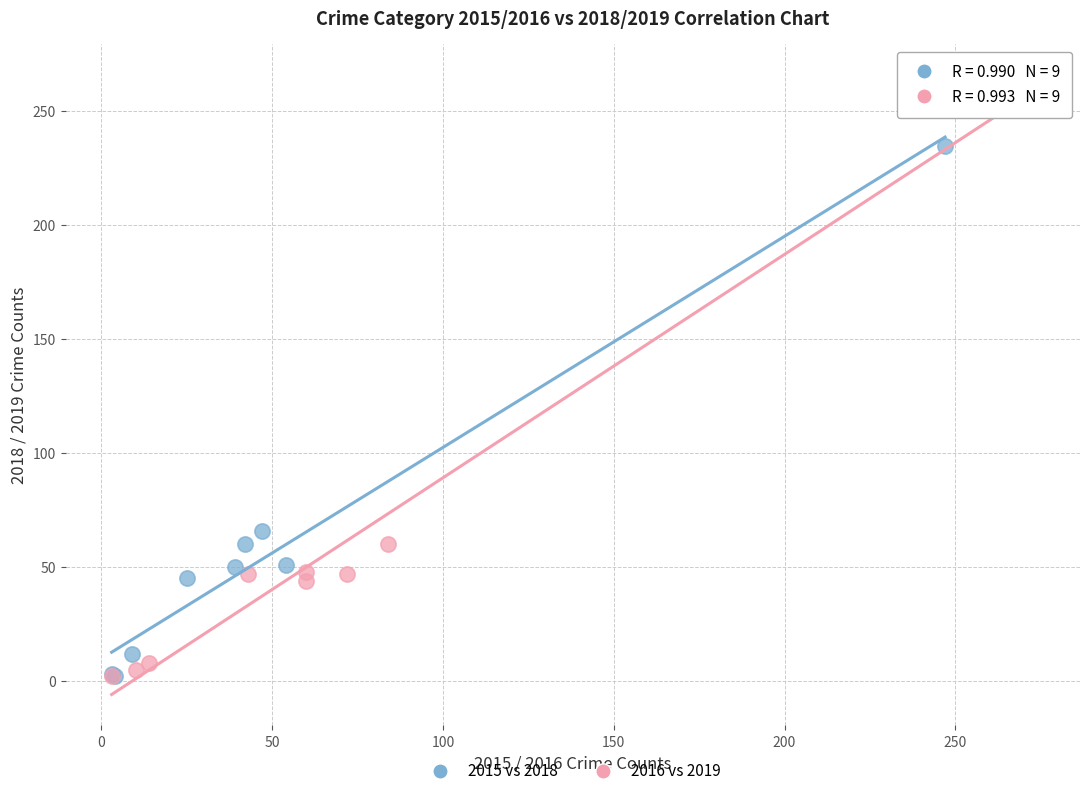

Which series contains the highest Y value?

2016 vs 2019